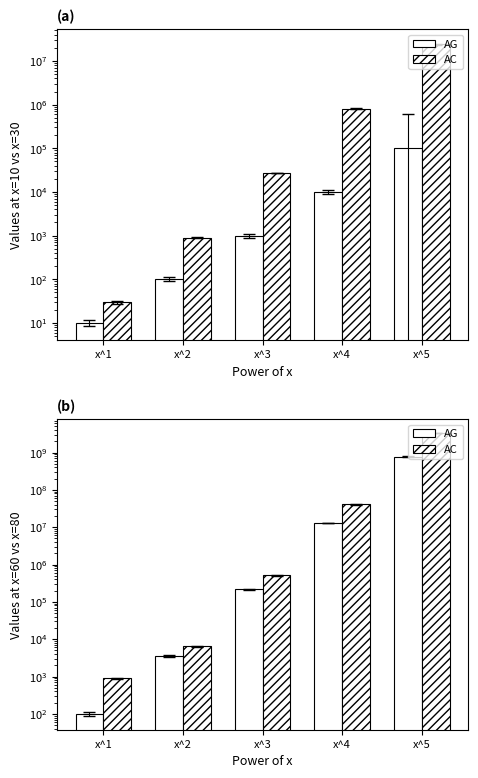

How many bars are there in total?

10